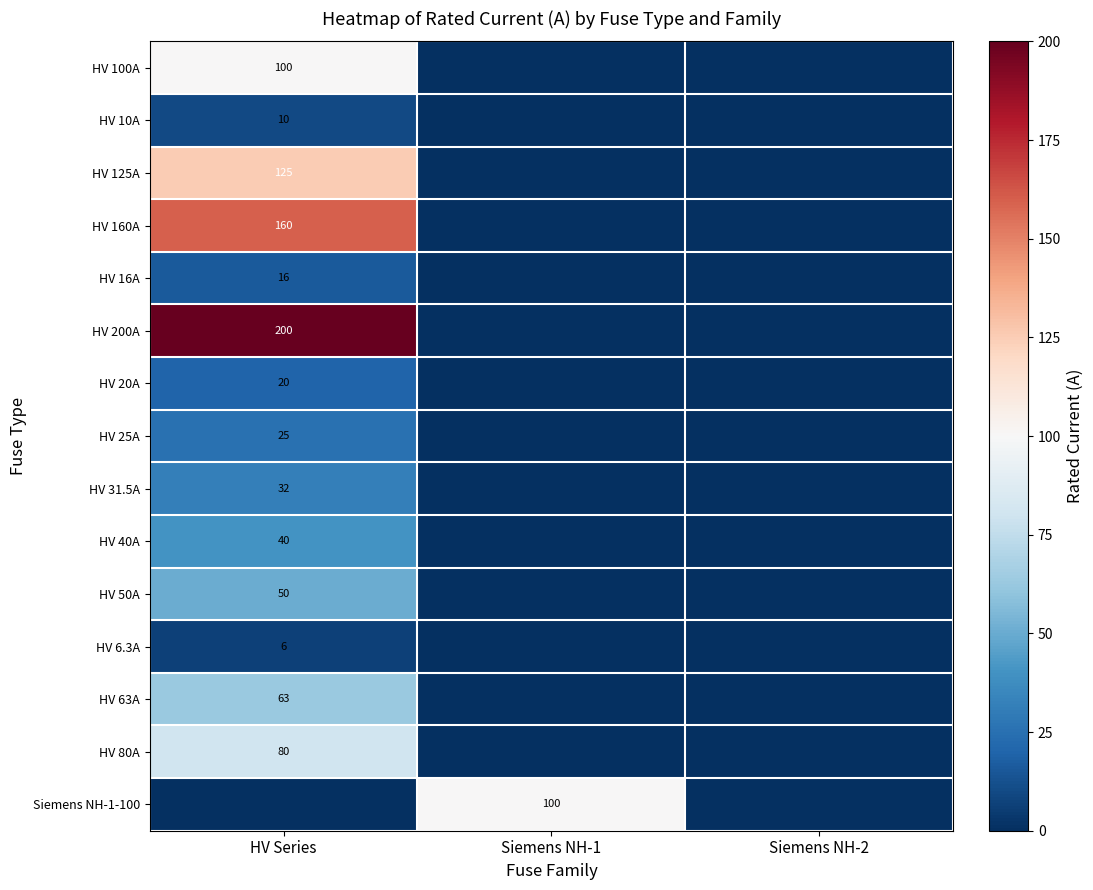

Is it true that HV 160A equals 77 at HV Series?

False